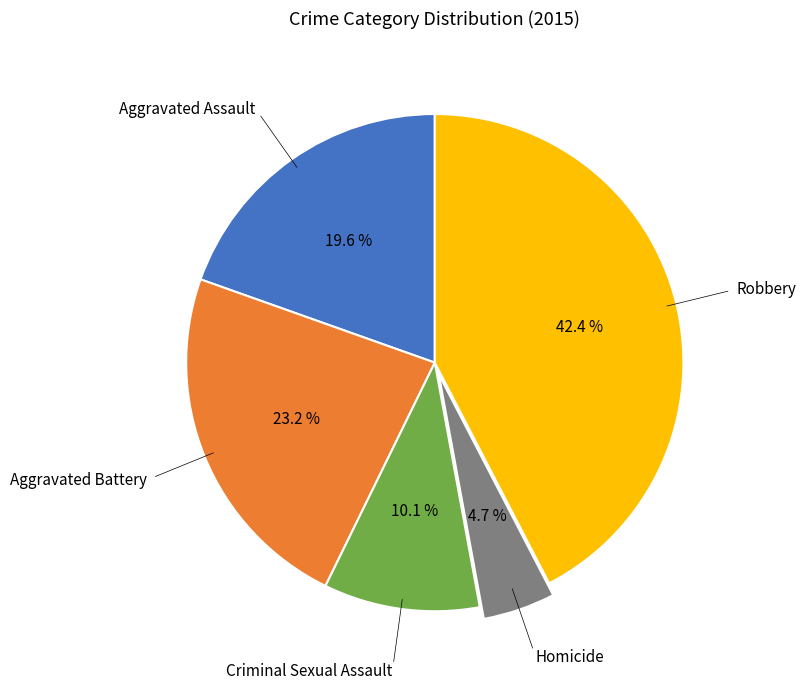

Is there a majority slice in this chart?

No